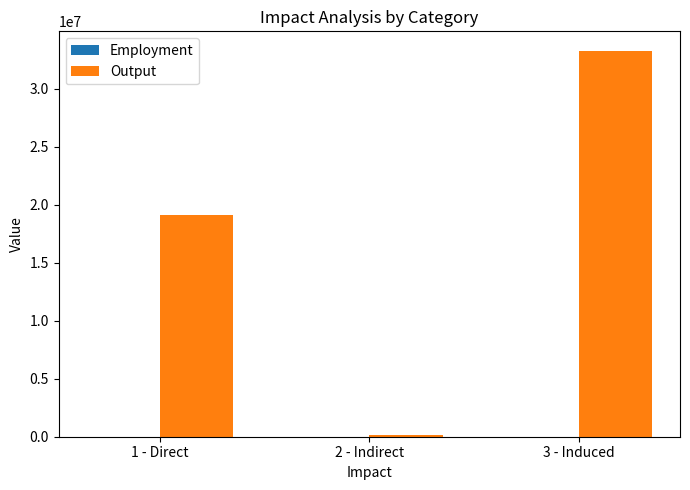

At which category is the sum across all series the highest?

3 - Induced